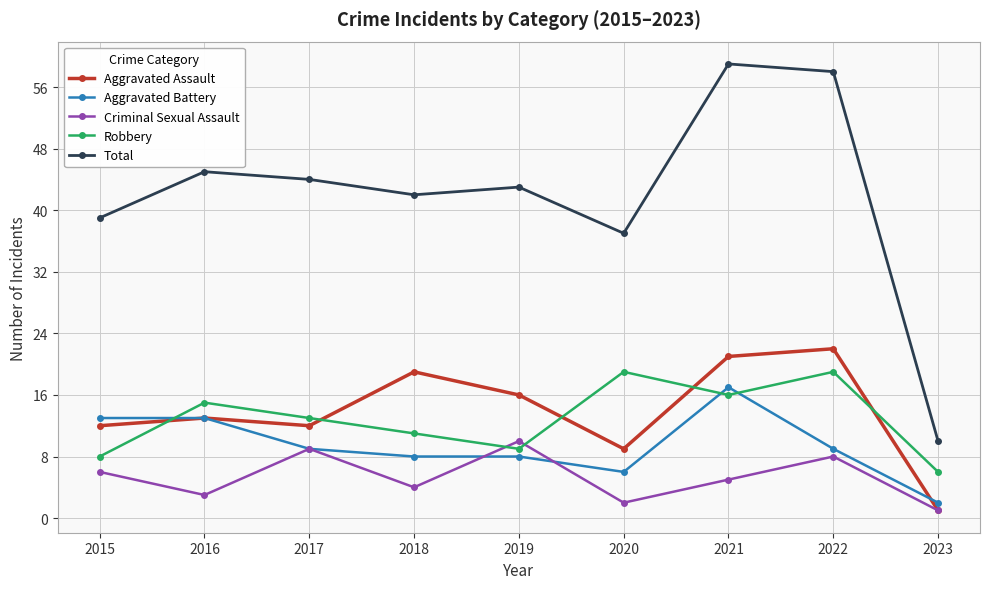

True or false: Criminal Sexual Assault has more than 2 points higher than both neighbors.

True